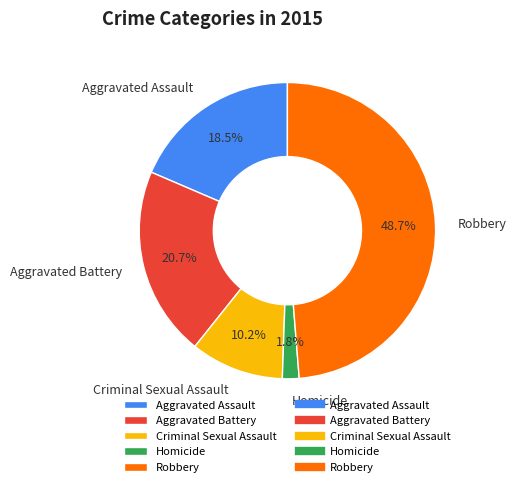

Is it true that Aggravated Assault is 11% of the pie?

False